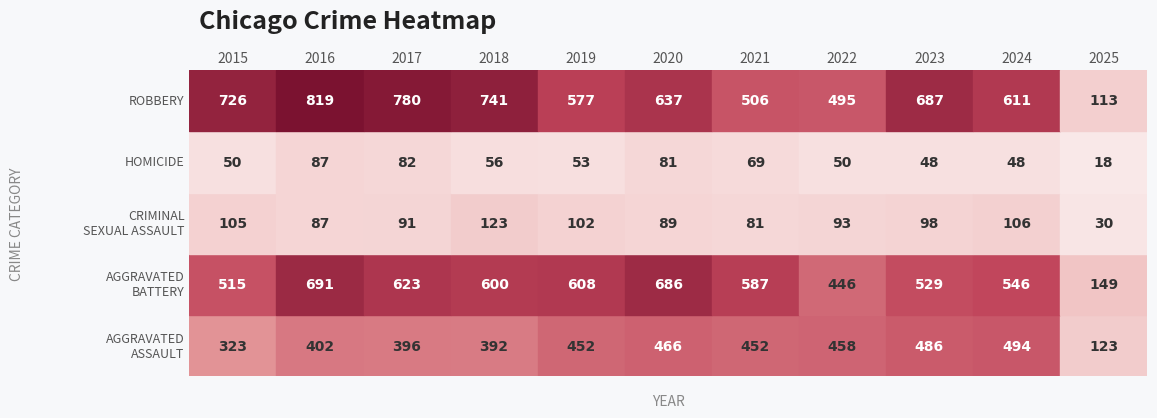

Which category has the lowest value in the Robbery series?

2025